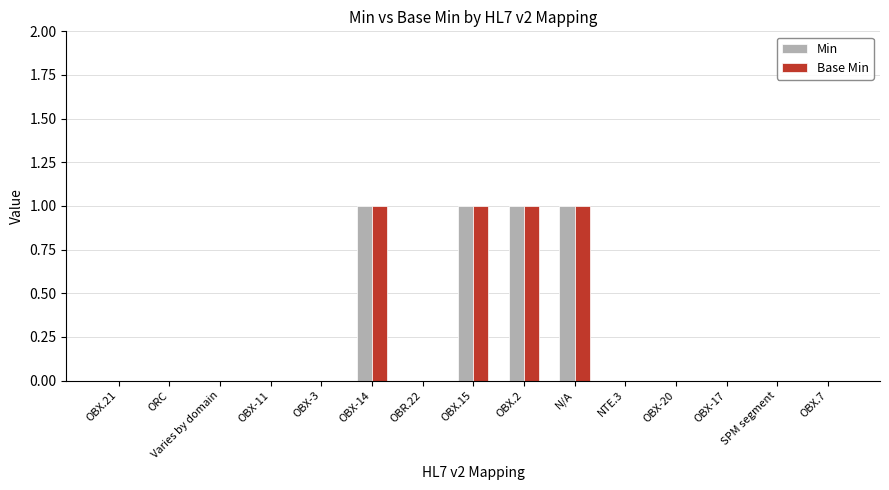

The value of Min at Varies by domain is 0. True or false?

True